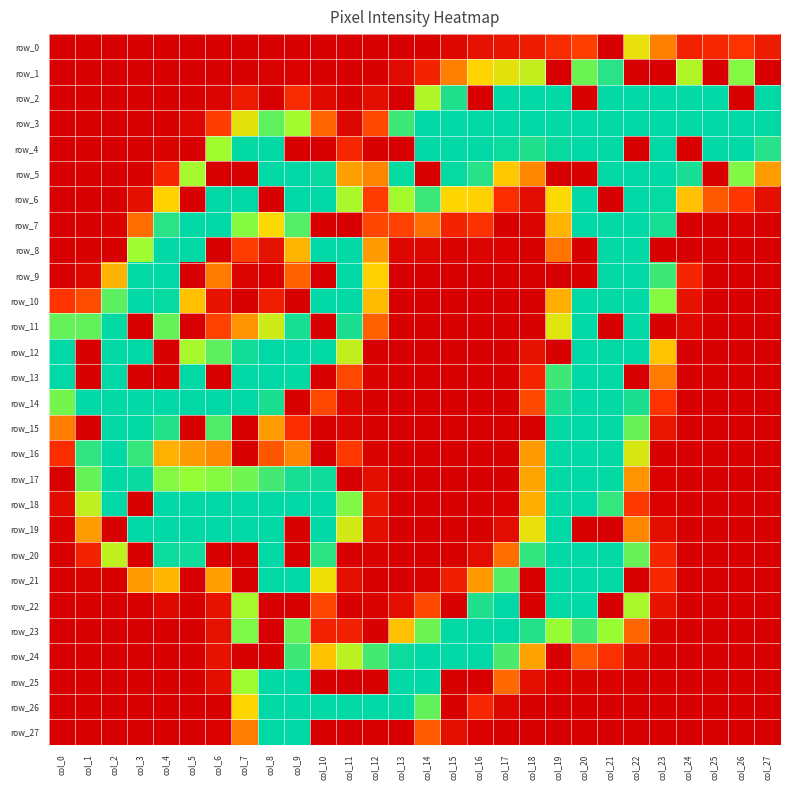

Reading left to right, extract all data points from this chart.

row_0: col_0=0	col_1=0	col_2=0	col_3=0	col_4=0	col_5=0	col_6=0	col_7=0	col_8=0	col_9=0	col_10=0	col_11=0	col_12=0	col_13=0	col_14=1	col_15=8	col_16=18	col_17=21	col_18=28	col_19=44	col_20=58	col_21=0	col_22=164	col_23=95	col_24=35	col_25=41	col_26=51	col_27=28
row_1: col_0=0	col_1=0	col_2=0	col_3=0	col_4=0	col_5=0	col_6=0	col_7=0	col_8=3	col_9=2	col_10=0	col_11=0	col_12=1	col_13=11	col_14=36	col_15=95	col_16=150	col_17=166	col_18=182	col_19=0	col_20=219	col_21=241	col_22=0	col_23=0	col_24=192	col_25=0	col_26=211	col_27=0
row_2: col_0=0	col_1=0	col_2=0	col_3=0	col_4=0	col_5=0	col_6=5	col_7=28	col_8=0	col_9=43	col_10=10	col_11=1	col_12=15	col_13=0	col_14=192	col_15=244	col_16=0	col_17=255	col_18=255	col_19=255	col_20=0	col_21=255	col_22=255	col_23=255	col_24=255	col_25=255	col_26=0	col_27=255
row_3: col_0=0	col_1=0	col_2=0	col_3=0	col_4=0	col_5=7	col_6=57	col_7=166	col_8=223	col_9=199	col_10=80	col_11=7	col_12=64	col_13=234	col_14=255	col_15=255	col_16=255	col_17=255	col_18=255	col_19=255	col_20=255	col_21=255	col_22=255	col_23=255	col_24=255	col_25=255	col_26=255	col_27=255
row_4: col_0=0	col_1=0	col_2=0	col_3=0	col_4=4	col_5=0	col_6=200	col_7=254	col_8=255	col_9=0	col_10=0	col_11=39	col_12=0	col_13=0	col_14=255	col_15=255	col_16=255	col_17=251	col_18=244	col_19=252	col_20=255	col_21=255	col_22=0	col_23=255	col_24=0	col_25=255	col_26=255	col_27=242
row_5: col_0=0	col_1=0	col_2=0	col_3=0	col_4=40	col_5=197	col_6=0	col_7=0	col_8=255	col_9=255	col_10=252	col_11=116	col_12=98	col_13=253	col_14=0	col_15=253	col_16=242	col_17=142	col_18=100	col_19=0	col_20=0	col_21=255	col_22=255	col_23=255	col_24=247	col_25=0	col_26=212	col_27=114
row_6: col_0=0	col_1=0	col_2=0	col_3=17	col_4=149	col_5=0	col_6=255	col_7=255	col_8=0	col_9=255	col_10=255	col_11=195	col_12=56	col_13=198	col_14=235	col_15=152	col_16=148	col_17=45	col_18=13	col_19=154	col_20=255	col_21=0	col_22=255	col_23=253	col_24=137	col_25=73	col_26=53	col_27=16
row_7: col_0=0	col_1=0	col_2=4	col_3=85	col_4=241	col_5=255	col_6=255	col_7=210	col_8=155	col_9=227	col_10=0	col_11=0	col_12=62	col_13=59	col_14=85	col_15=36	col_16=49	col_17=0	col_18=5	col_19=129	col_20=255	col_21=255	col_22=255	col_23=247	col_24=0	col_25=0	col_26=3	col_27=0
row_8: col_0=0	col_1=1	col_2=0	col_3=201	col_4=255	col_5=255	col_6=0	col_7=57	col_8=19	col_9=129	col_10=255	col_11=255	col_12=112	col_13=7	col_14=8	col_15=3	col_16=5	col_17=2	col_18=1	col_19=89	col_20=0	col_21=255	col_22=255	col_23=0	col_24=0	col_25=0	col_26=0	col_27=0
row_9: col_0=0	col_1=8	col_2=128	col_3=254	col_4=255	col_5=0	col_6=92	col_7=5	col_8=2	col_9=77	col_10=0	col_11=255	col_12=148	col_13=0	col_14=0	col_15=0	col_16=0	col_17=0	col_18=1	col_19=0	col_20=0	col_21=255	col_22=255	col_23=234	col_24=37	col_25=0	col_26=0	col_27=0
row_10: col_0=52	col_1=66	col_2=224	col_3=255	col_4=253	col_5=137	col_6=20	col_7=0	col_8=31	col_9=0	col_10=255	col_11=255	col_12=133	col_13=0	col_14=0	col_15=0	col_16=0	col_17=0	col_18=0	col_19=126	col_20=255	col_21=255	col_22=255	col_23=210	col_24=20	col_25=0	col_26=0	col_27=0
row_11: col_0=221	col_1=222	col_2=254	col_3=0	col_4=221	col_5=0	col_6=60	col_7=108	col_8=178	col_9=247	col_10=0	col_11=246	col_12=77	col_13=1	col_14=0	col_15=0	col_16=0	col_17=0	col_18=0	col_19=168	col_20=255	col_21=0	col_22=255	col_23=0	col_24=9	col_25=0	col_26=0	col_27=0
row_12: col_0=255	col_1=0	col_2=255	col_3=255	col_4=0	col_5=196	col_6=224	col_7=249	col_8=255	col_9=255	col_10=254	col_11=183	col_12=0	col_13=0	col_14=0	col_15=0	col_16=0	col_17=0	col_18=20	col_19=0	col_20=255	col_21=255	col_22=255	col_23=139	col_24=0	col_25=0	col_26=0	col_27=0
row_13: col_0=255	col_1=0	col_2=255	col_3=0	col_4=0	col_5=255	col_6=0	col_7=255	col_8=255	col_9=254	col_10=0	col_11=64	col_12=4	col_13=0	col_14=0	col_15=0	col_16=0	col_17=0	col_18=38	col_19=234	col_20=255	col_21=255	col_22=0	col_23=93	col_24=1	col_25=0	col_26=0	col_27=0
row_14: col_0=216	col_1=255	col_2=255	col_3=255	col_4=255	col_5=255	col_6=255	col_7=255	col_8=246	col_9=0	col_10=63	col_11=8	col_12=0	col_13=0	col_14=0	col_15=0	col_16=0	col_17=0	col_18=64	col_19=246	col_20=255	col_21=255	col_22=246	col_23=50	col_24=0	col_25=0	col_26=0	col_27=0
row_15: col_0=94	col_1=0	col_2=255	col_3=254	col_4=243	col_5=0	col_6=228	col_7=0	col_8=113	col_9=45	col_10=0	col_11=5	col_12=0	col_13=0	col_14=0	col_15=0	col_16=0	col_17=1	col_18=0	col_19=254	col_20=255	col_21=255	col_22=220	col_23=23	col_24=0	col_25=0	col_26=0	col_27=0
row_16: col_0=46	col_1=239	col_2=255	col_3=237	col_4=127	col_5=111	col_6=101	col_7=0	col_8=72	col_9=98	col_10=0	col_11=55	col_12=4	col_13=0	col_14=0	col_15=0	col_16=0	col_17=1	col_18=112	col_19=255	col_20=255	col_21=255	col_22=173	col_23=0	col_24=0	col_25=0	col_26=0	col_27=0
row_17: col_0=0	col_1=221	col_2=255	col_3=252	col_4=211	col_5=205	col_6=210	col_7=217	col_8=232	col_9=247	col_10=250	col_11=0	col_12=15	col_13=0	col_14=0	col_15=0	col_16=0	col_17=0	col_18=119	col_19=255	col_20=255	col_21=254	col_22=107	col_23=2	col_24=0	col_25=0	col_26=0	col_27=0
row_18: col_0=12	col_1=184	col_2=255	col_3=0	col_4=255	col_5=255	col_6=255	col_7=255	col_8=255	col_9=255	col_10=255	col_11=212	col_12=24	col_13=0	col_14=0	col_15=0	col_16=0	col_17=2	col_18=125	col_19=255	col_20=255	col_21=237	col_22=55	col_23=2	col_24=0	col_25=0	col_26=0	col_27=0
row_19: col_0=4	col_1=113	col_2=0	col_3=255	col_4=255	col_5=255	col_6=255	col_7=255	col_8=255	col_9=0	col_10=255	col_11=175	col_12=14	col_13=0	col_14=0	col_15=0	col_16=0	col_17=13	col_18=164	col_19=255	col_20=0	col_21=0	col_22=100	col_23=15	col_24=0	col_25=0	col_26=0	col_27=0
row_20: col_0=1	col_1=35	col_2=185	col_3=0	col_4=251	col_5=250	col_6=0	col_7=0	col_8=255	col_9=0	col_10=240	col_11=0	col_12=3	col_13=0	col_14=0	col_15=1	col_16=13	col_17=86	col_18=238	col_19=255	col_20=255	col_21=255	col_22=220	col_23=38	col_24=0	col_25=0	col_26=0	col_27=0
row_21: col_0=0	col_1=4	col_2=0	col_3=112	col_4=130	col_5=0	col_6=115	col_7=0	col_8=255	col_9=255	col_10=160	col_11=16	col_12=0	col_13=0	col_14=4	col_15=31	col_16=111	col_17=226	col_18=0	col_19=255	col_20=255	col_21=255	col_22=0	col_23=41	col_24=0	col_25=0	col_26=0	col_27=0
row_22: col_0=0	col_1=0	col_2=0	col_3=0	col_4=10	col_5=0	col_6=20	col_7=197	col_8=0	col_9=0	col_10=62	col_11=0	col_12=4	col_13=16	col_14=64	col_15=0	col_16=244	col_17=255	col_18=0	col_19=255	col_20=255	col_21=0	col_22=194	col_23=20	col_24=0	col_25=0	col_26=0	col_27=0
row_23: col_0=0	col_1=0	col_2=0	col_3=0	col_4=0	col_5=0	col_6=19	col_7=213	col_8=0	col_9=221	col_10=35	col_11=33	col_12=0	col_13=137	col_14=218	col_15=254	col_16=255	col_17=255	col_18=243	col_19=204	col_20=232	col_21=204	col_22=80	col_23=4	col_24=0	col_25=0	col_26=0	col_27=0
row_24: col_0=0	col_1=0	col_2=0	col_3=0	col_4=0	col_5=0	col_6=20	col_7=0	col_8=0	col_9=234	col_10=138	col_11=187	col_12=232	col_13=251	col_14=255	col_15=255	col_16=255	col_17=230	col_18=118	col_19=0	col_20=71	col_21=48	col_22=10	col_23=0	col_24=0	col_25=0	col_26=0	col_27=0
row_25: col_0=0	col_1=0	col_2=0	col_3=0	col_4=0	col_5=0	col_6=15	col_7=201	col_8=255	col_9=255	col_10=0	col_11=0	col_12=0	col_13=255	col_14=255	col_15=0	col_16=0	col_17=83	col_18=16	col_19=2	col_20=4	col_21=2	col_22=0	col_23=0	col_24=0	col_25=0	col_26=0	col_27=0
row_26: col_0=0	col_1=0	col_2=0	col_3=0	col_4=0	col_5=0	col_6=0	col_7=152	col_8=255	col_9=255	col_10=255	col_11=255	col_12=255	col_13=255	col_14=222	col_15=0	col_16=40	col_17=7	col_18=0	col_19=0	col_20=0	col_21=0	col_22=0	col_23=0	col_24=0	col_25=0	col_26=0	col_27=0
row_27: col_0=0	col_1=0	col_2=0	col_3=0	col_4=0	col_5=0	col_6=2	col_7=94	col_8=255	col_9=255	col_10=0	col_11=0	col_12=0	col_13=0	col_14=74	col_15=16	col_16=2	col_17=0	col_18=0	col_19=0	col_20=0	col_21=0	col_22=0	col_23=0	col_24=0	col_25=0	col_26=0	col_27=0